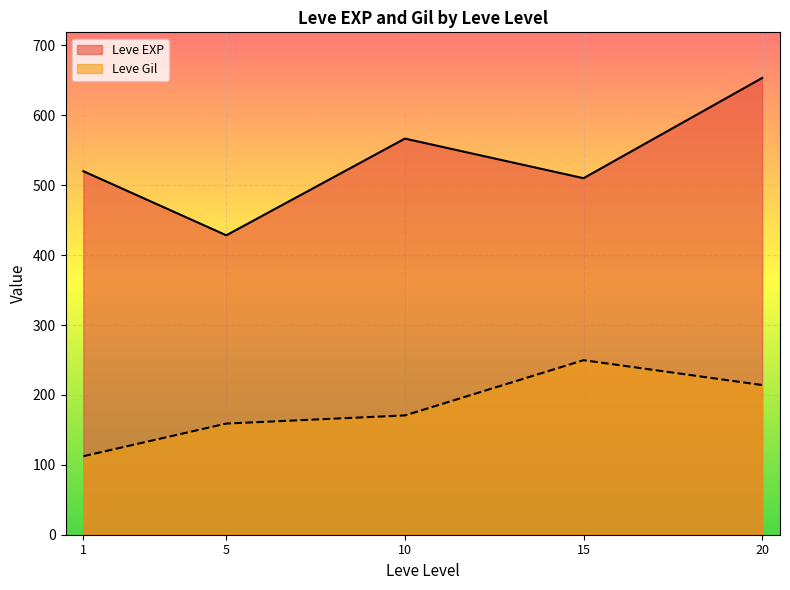

What are all the series names shown in the legend?

Leve EXP, Leve Gil